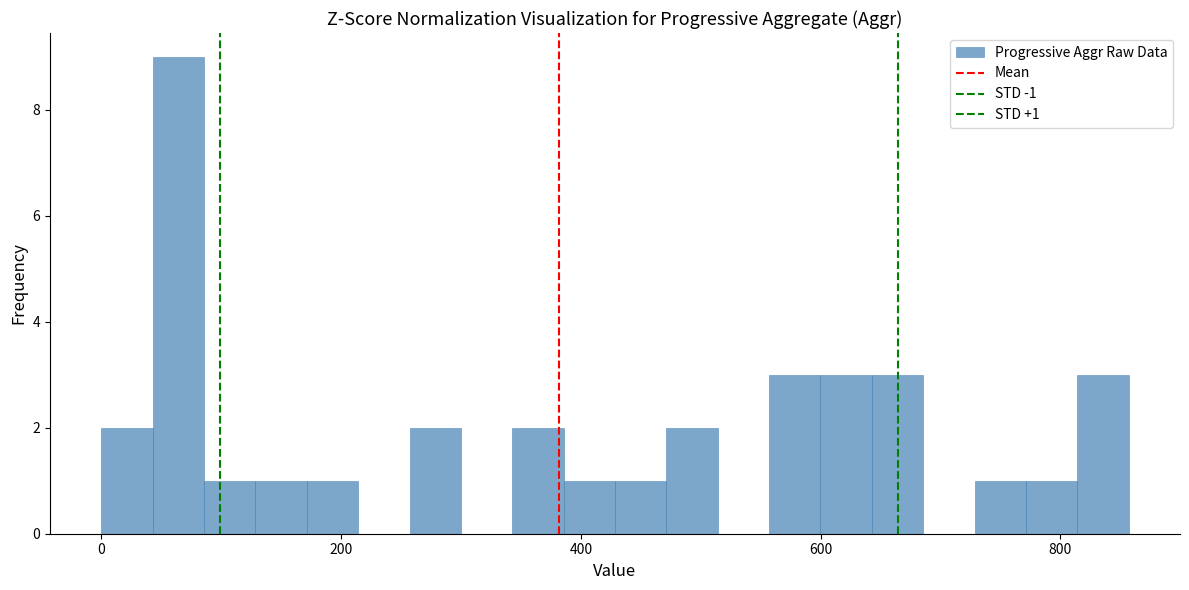

Around what value on the x-axis is the tallest bar? Give the approximate position of its centre, as read against the axis.

60